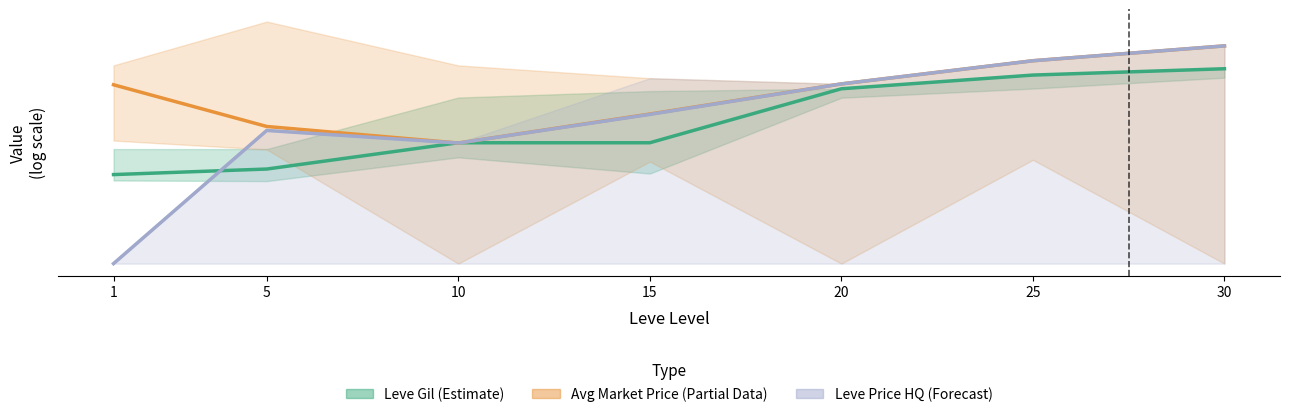

Does the chart have visible grid lines?

No